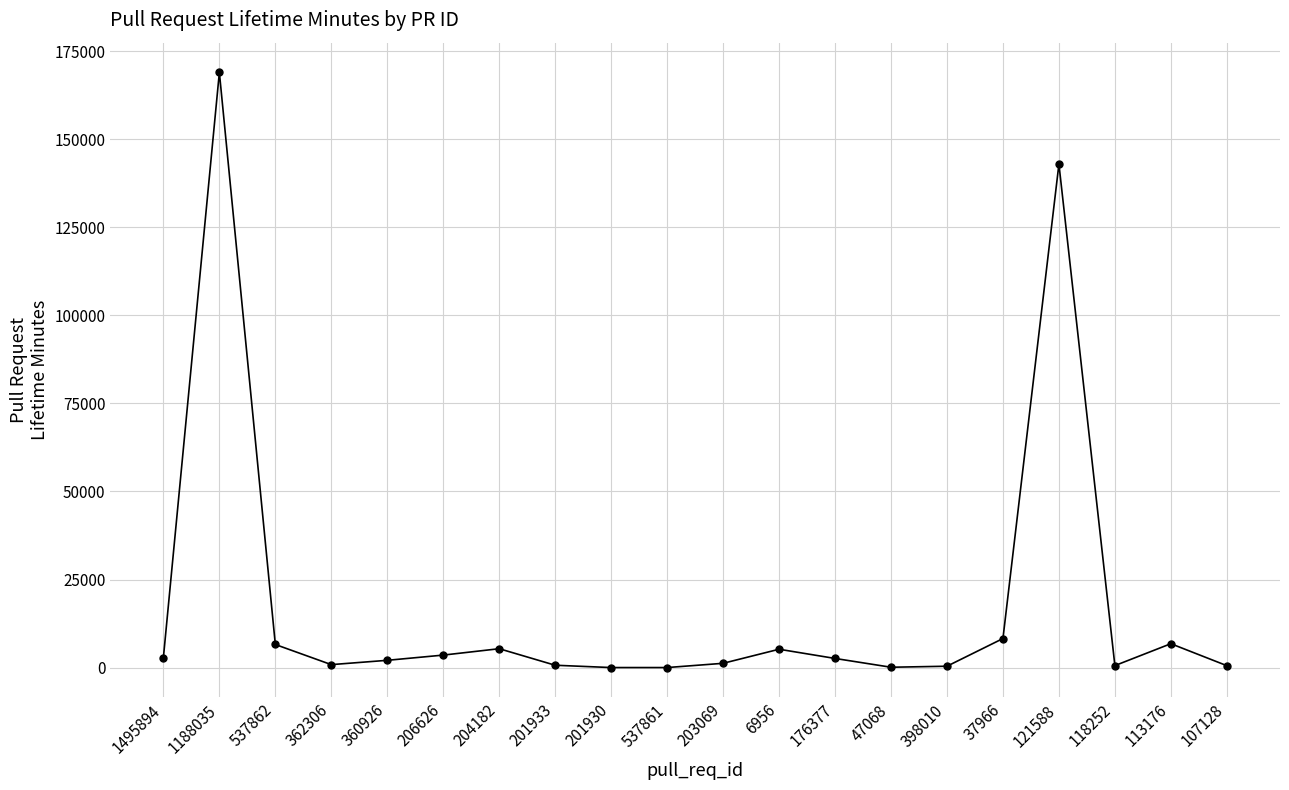

What is the maximum value shown in the chart?

168971